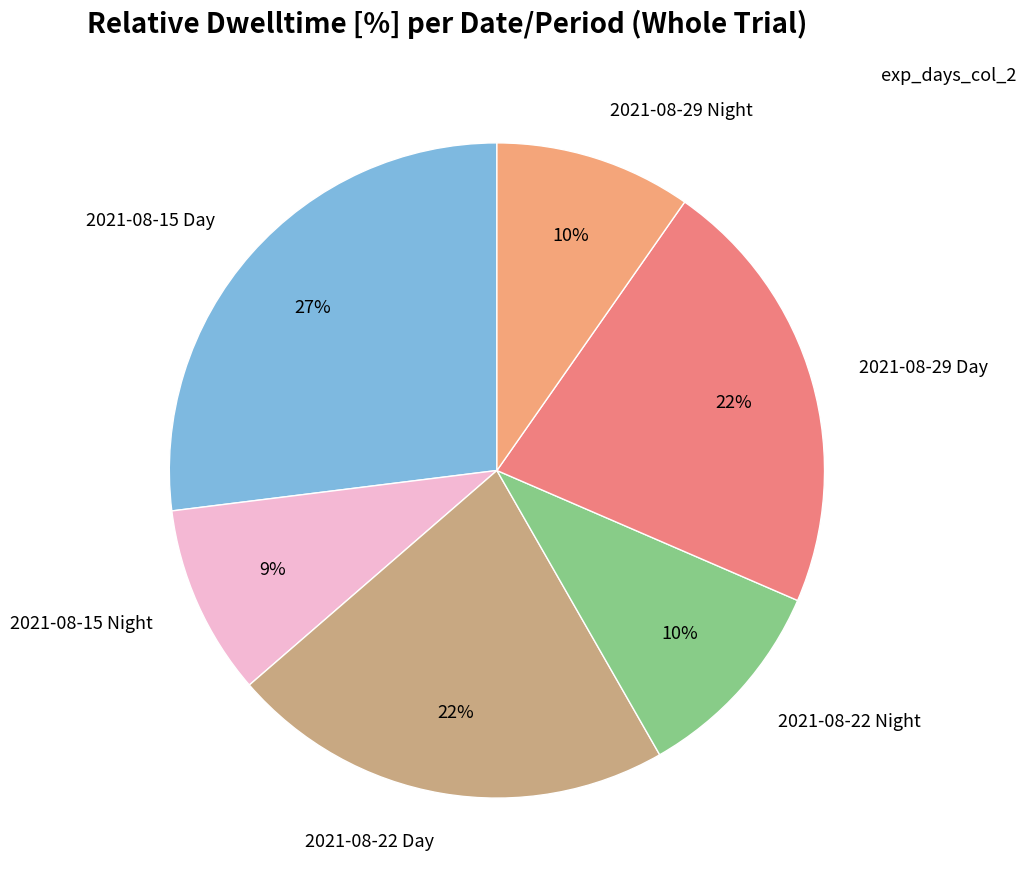

What is the ratio of the value at 2021-08-22 Day to the value at 2021-08-15 Day?

0.8